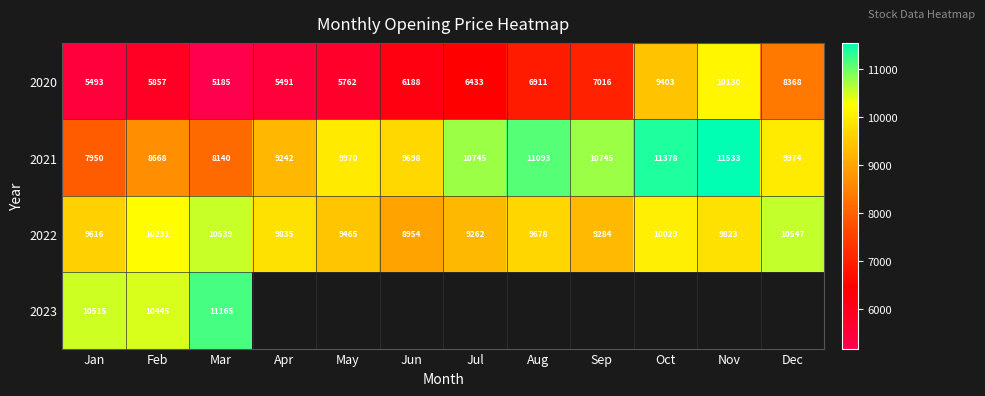

At Jan, list the series in order from smallest to largest.

2020, 2021, 2022, 2023